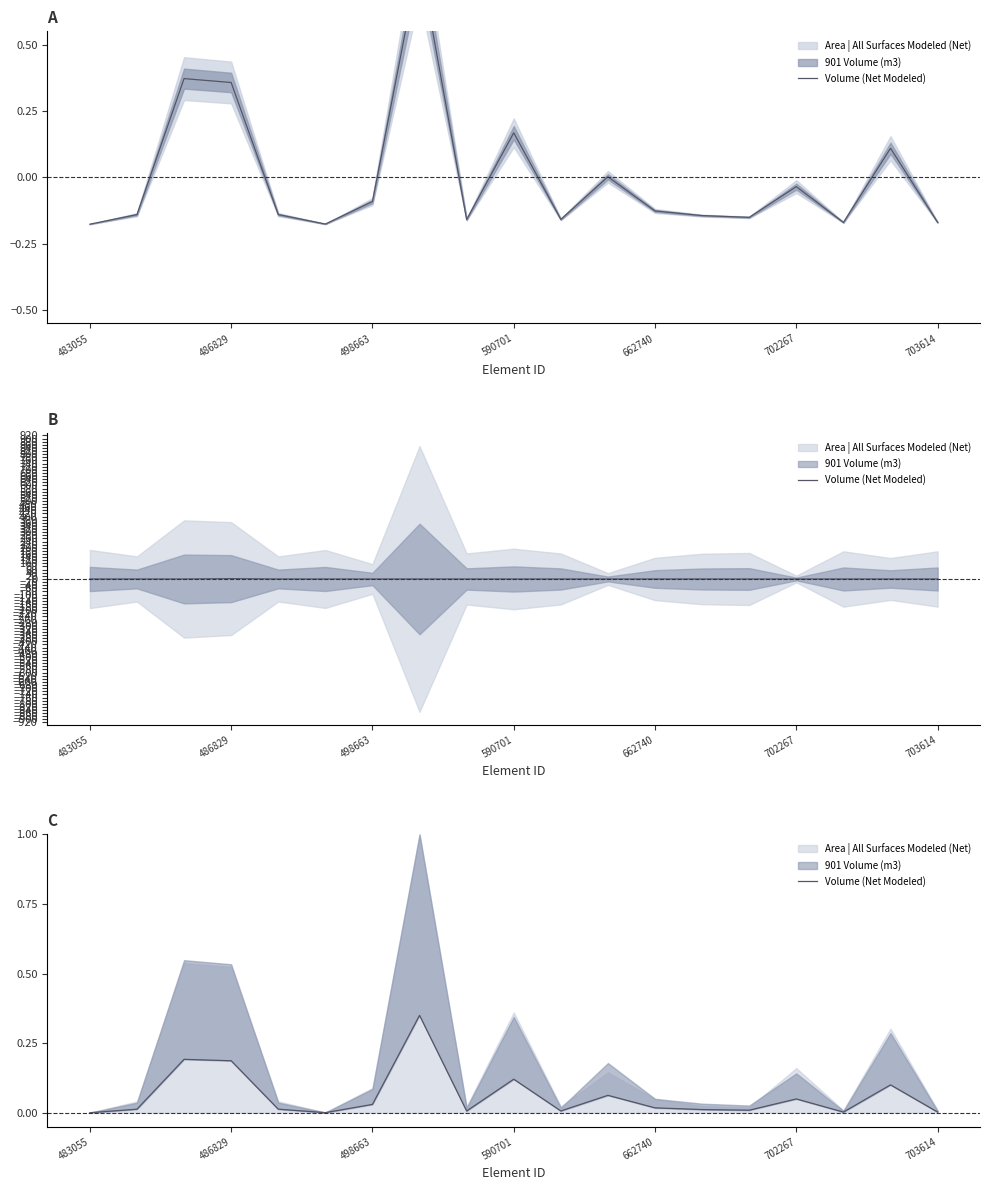

True or false: the data shows 0.0 at 662740.

False